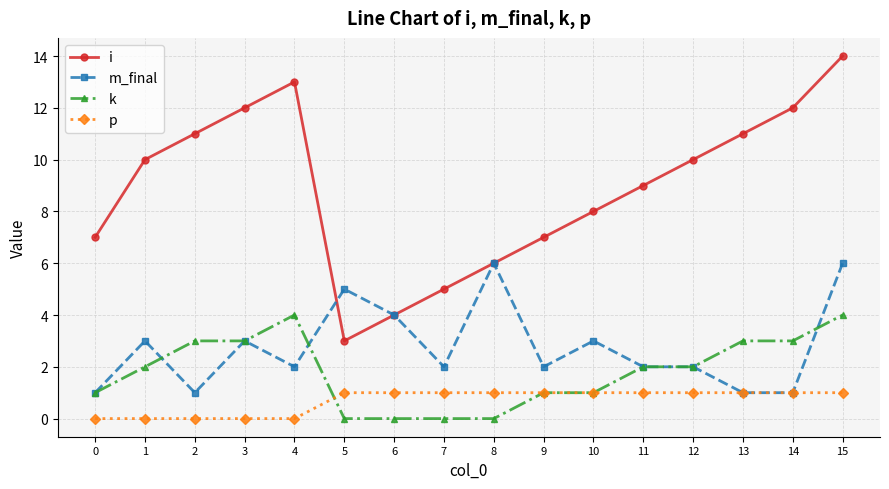

What is the difference between the m_final values at 8 and 12?

4